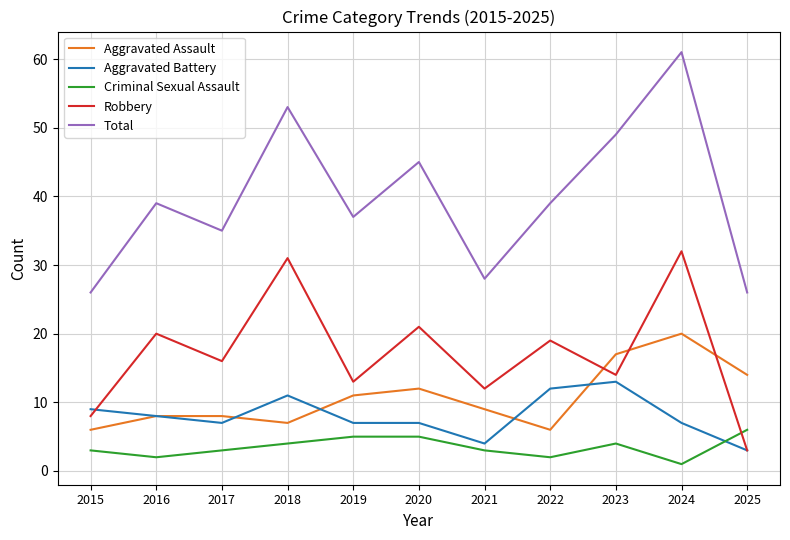

At how many categories does at least one series exceed 25?

11